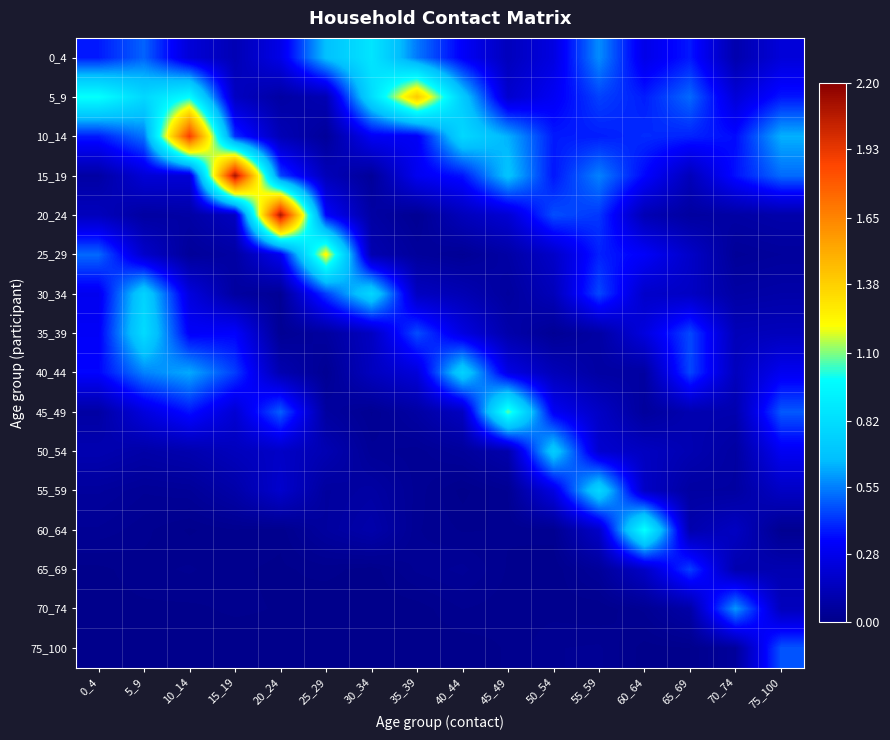

Reading left to right, list all the values displayed in this chart.

0_4: 0_4=0.4	5_9=0.5	10_14=0.2	15_19=0.1	20_24=0.3	25_29=0.7	30_34=0.9	35_39=0.5	40_44=0.3	45_49=0.1	50_54=0.3	55_59=0.6	60_64=0.3	65_69=0.4	70_74=0.1	75_100=0.2
5_9: 0_4=1.0	5_9=0.8	10_14=1.0	15_19=0.2	20_24=0.1	25_29=0.1	30_34=0.8	35_39=1.4	40_44=0.7	45_49=0.2	50_54=0.3	55_59=0.4	60_64=0.4	65_69=0.5	70_74=0.2	75_100=0.4
10_14: 0_4=0.4	5_9=0.5	10_14=1.9	15_19=0.4	20_24=0.1	25_29=0.0	30_34=0.3	35_39=0.3	40_44=0.8	45_49=0.6	50_54=0.4	55_59=0.4	60_64=0.4	65_69=0.4	70_74=0.3	75_100=0.6
15_19: 0_4=0.1	5_9=0.2	10_14=0.2	15_19=2.1	20_24=0.5	25_29=0.1	30_34=0.0	35_39=0.3	40_44=0.4	45_49=0.7	50_54=0.4	55_59=0.6	60_64=0.3	65_69=0.1	70_74=0.4	75_100=0.5
20_24: 0_4=0.1	5_9=0.1	10_14=0.1	15_19=0.2	20_24=2.1	25_29=0.3	30_34=0.1	35_39=0.0	40_44=0.1	45_49=0.2	50_54=0.5	55_59=0.4	60_64=0.1	65_69=0.1	70_74=0.1	75_100=0.1
25_29: 0_4=0.5	5_9=0.2	10_14=0.0	15_19=0.1	20_24=0.3	25_29=1.2	30_34=0.1	35_39=0.1	40_44=0.0	45_49=0.1	50_54=0.2	55_59=0.4	60_64=0.3	65_69=0.2	70_74=0.0	75_100=0.1
30_34: 0_4=0.3	5_9=0.8	10_14=0.2	15_19=0.1	20_24=0.0	25_29=0.4	30_34=0.8	35_39=0.2	40_44=0.1	45_49=0.1	50_54=0.1	55_59=0.5	60_64=0.2	65_69=0.2	70_74=0.1	75_100=0.1
35_39: 0_4=0.3	5_9=0.8	10_14=0.3	15_19=0.3	20_24=0.0	25_29=0.1	30_34=0.2	35_39=0.5	40_44=0.3	45_49=0.1	50_54=0.0	55_59=0.1	60_64=0.2	65_69=0.5	70_74=0.1	75_100=0.1
40_44: 0_4=0.3	5_9=0.6	10_14=0.6	15_19=0.4	20_24=0.1	25_29=0.0	30_34=0.2	35_39=0.2	40_44=0.8	45_49=0.3	50_54=0.1	55_59=0.1	60_64=0.1	65_69=0.5	70_74=0.1	75_100=0.3
45_49: 0_4=0.1	5_9=0.2	10_14=0.4	15_19=0.2	20_24=0.5	25_29=0.1	30_34=0.0	35_39=0.1	40_44=0.2	45_49=1.1	50_54=0.3	55_59=0.2	60_64=0.1	65_69=0.1	70_74=0.1	75_100=0.5
50_54: 0_4=0.1	5_9=0.1	10_14=0.1	15_19=0.1	20_24=0.2	25_29=0.1	30_34=0.0	35_39=0.0	40_44=0.1	45_49=0.1	50_54=0.7	55_59=0.2	60_64=0.2	65_69=0.1	70_74=0.1	75_100=0.3
55_59: 0_4=0.1	5_9=0.0	10_14=0.0	15_19=0.1	20_24=0.2	25_29=0.1	30_34=0.1	35_39=0.0	40_44=0.0	45_49=0.0	50_54=0.3	55_59=0.8	60_64=0.2	65_69=0.1	70_74=0.1	75_100=0.2
60_64: 0_4=0.0	5_9=0.0	10_14=0.0	15_19=0.0	20_24=0.0	25_29=0.1	30_34=0.1	35_39=0.0	40_44=0.0	45_49=0.0	50_54=0.0	55_59=0.2	60_64=1.0	65_69=0.1	70_74=0.2	75_100=0.0
65_69: 0_4=0.0	5_9=0.0	10_14=0.0	15_19=0.0	20_24=0.0	25_29=0.0	30_34=0.0	35_39=0.0	40_44=0.0	45_49=0.0	50_54=0.0	55_59=0.0	60_64=0.2	65_69=0.4	70_74=0.1	75_100=0.1
70_74: 0_4=0.0	5_9=0.0	10_14=0.0	15_19=0.0	20_24=0.0	25_29=0.0	30_34=0.0	35_39=0.0	40_44=0.0	45_49=0.0	50_54=0.0	55_59=0.0	60_64=0.0	65_69=0.1	70_74=0.6	75_100=0.1
75_100: 0_4=0.0	5_9=0.0	10_14=0.0	15_19=0.0	20_24=0.0	25_29=0.0	30_34=0.0	35_39=0.0	40_44=0.0	45_49=0.0	50_54=0.0	55_59=0.0	60_64=0.0	65_69=0.0	70_74=0.1	75_100=0.5